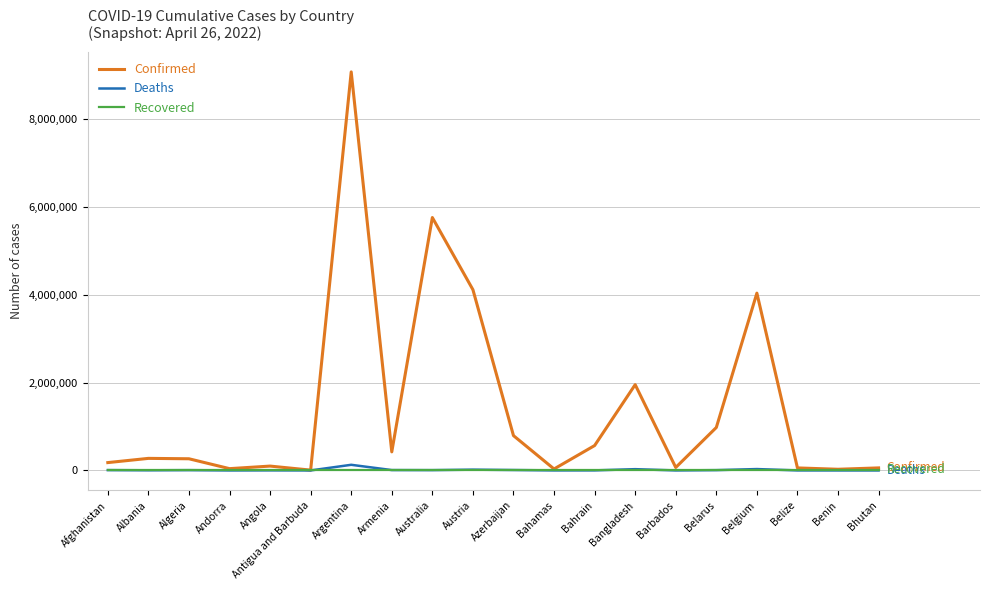

At which category is the sum across all series the highest?

Argentina